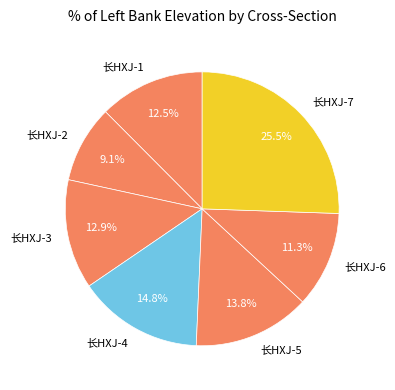

What is the largest slice in the pie chart?

长HXJ-7